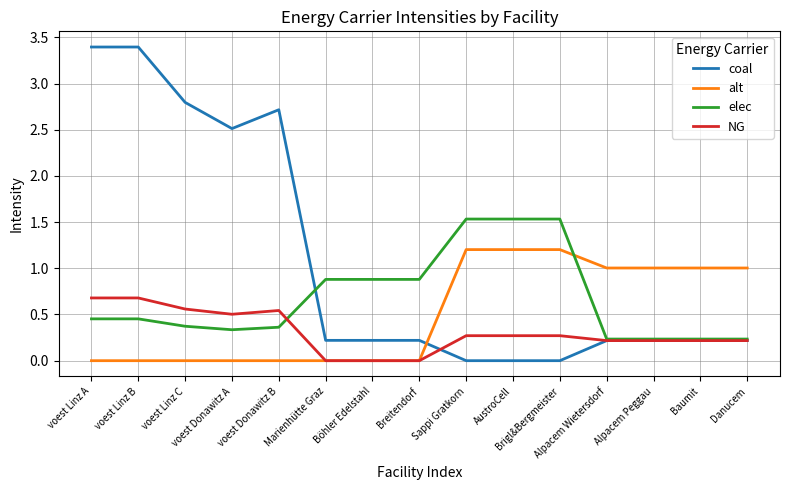

Which series has the largest total across all categories?

coal